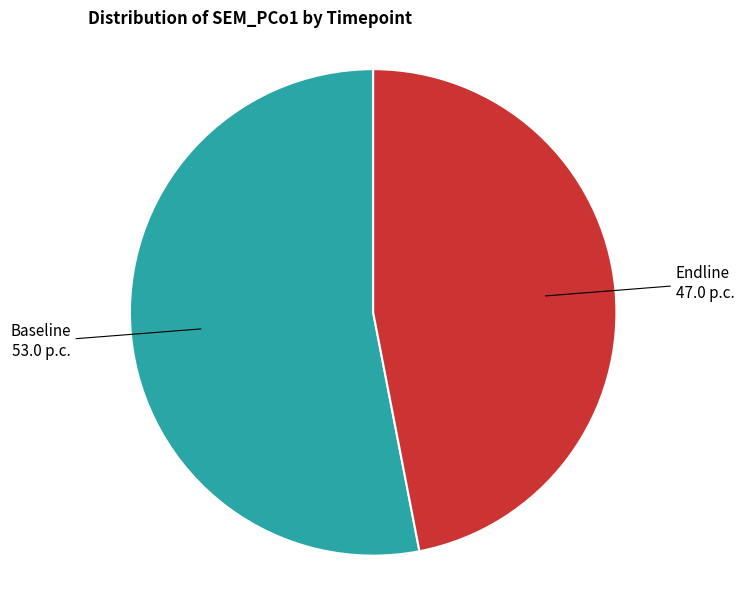

Rank the categories by value from lowest to highest.

Endline, Baseline